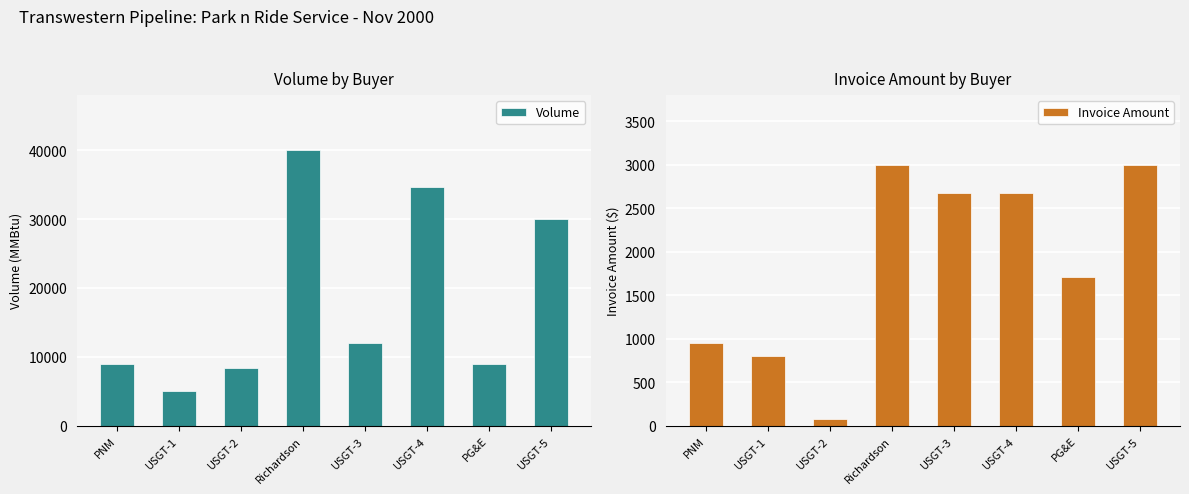

At which category is the sum across all series the highest?

Richardson